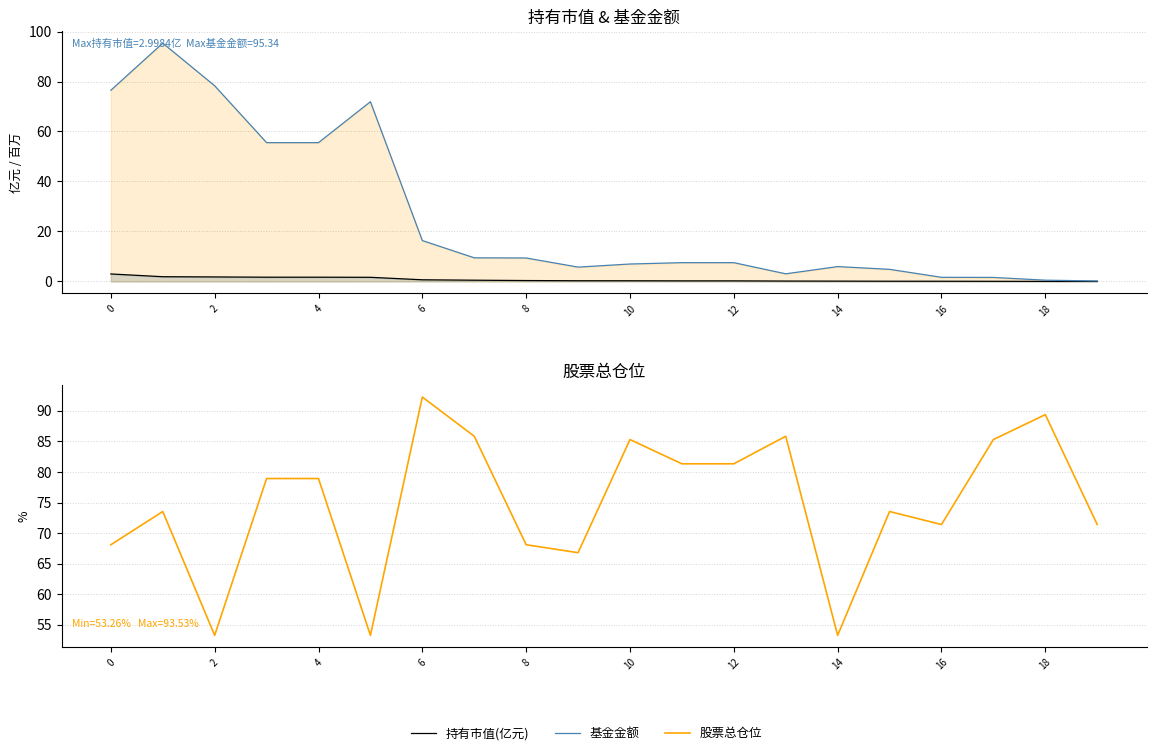

What is the total value across all series at 2?

133.4